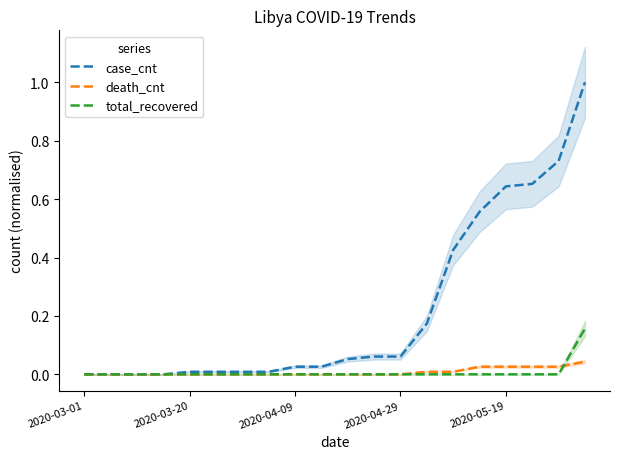

Where is death_cnt nearest to the value 0?

2020-03-01